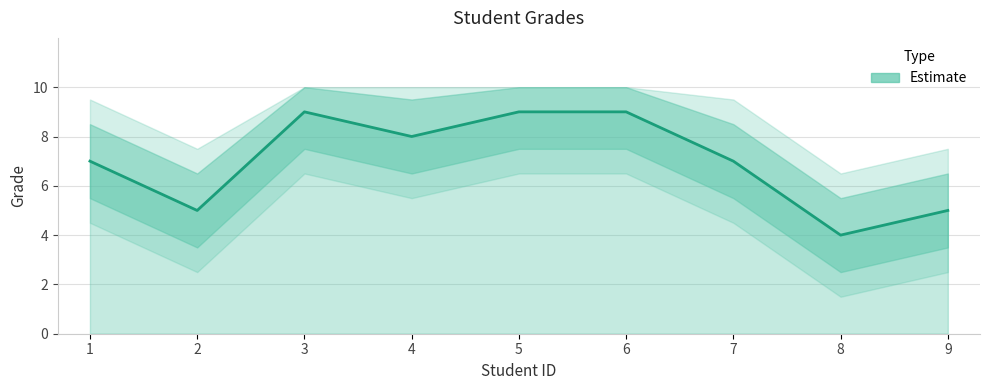

Which label corresponds to the largest value in the chart?

3